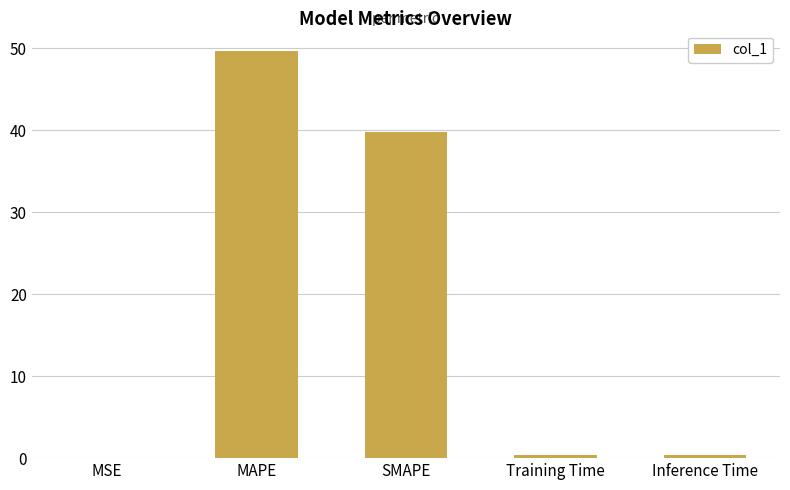

Is it true that the value at MAPE is 13.3?

False